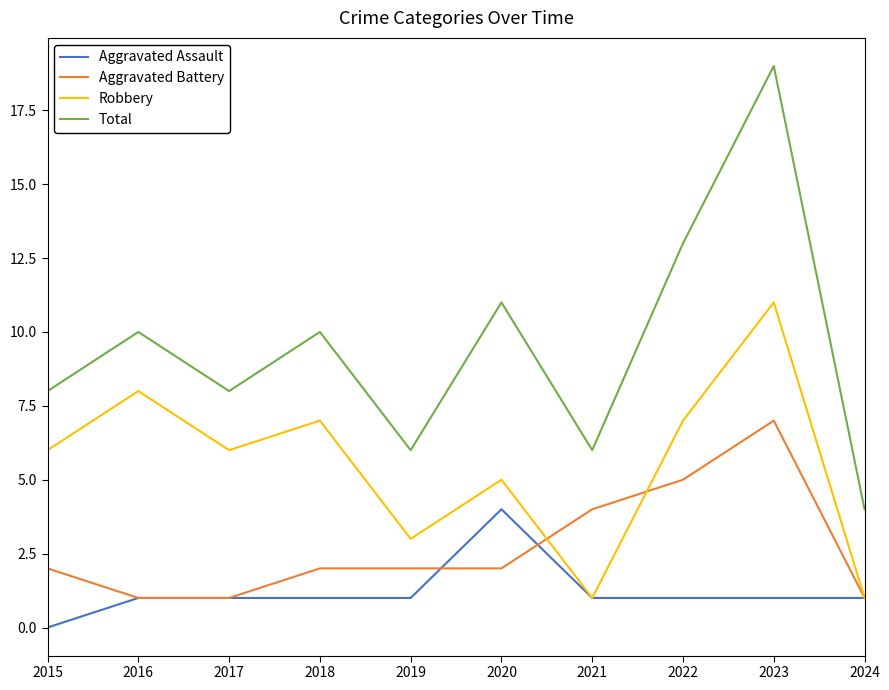

At which category is the sum across all series the highest?

2023